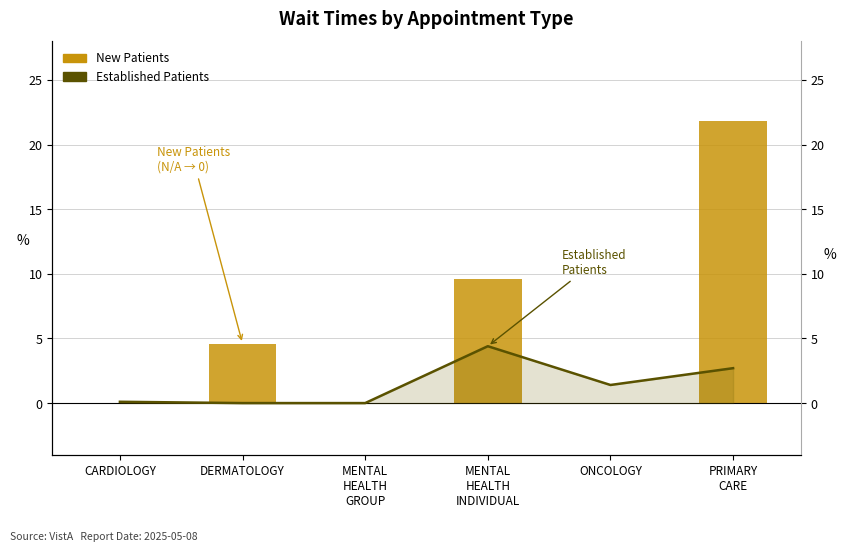

Reading right to left, extract all data points from this chart.

New Patients: PRIMARY
CARE=21.8	ONCOLOGY=0.0	MENTAL
HEALTH
INDIVIDUAL=9.6	MENTAL
HEALTH
GROUP=0.0	DERMATOLOGY=4.6	CARDIOLOGY=0.0
Established Patients: PRIMARY
CARE=2.7	ONCOLOGY=1.4	MENTAL
HEALTH
INDIVIDUAL=4.4	MENTAL
HEALTH
GROUP=0.0	DERMATOLOGY=0.0	CARDIOLOGY=0.1